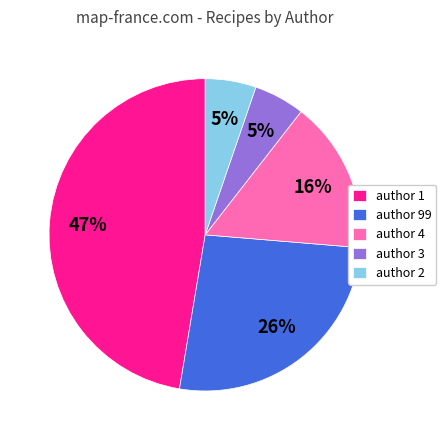

Is it true that author 2 is 5% of the pie?

True